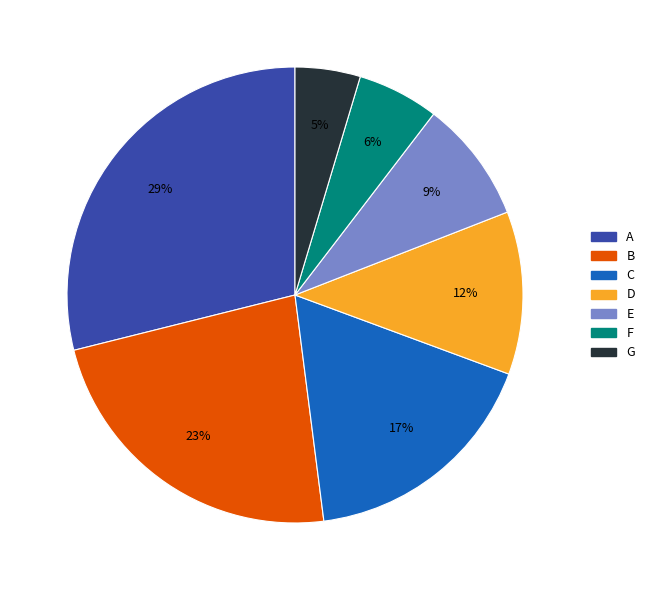

What is the largest slice in the pie chart?

A